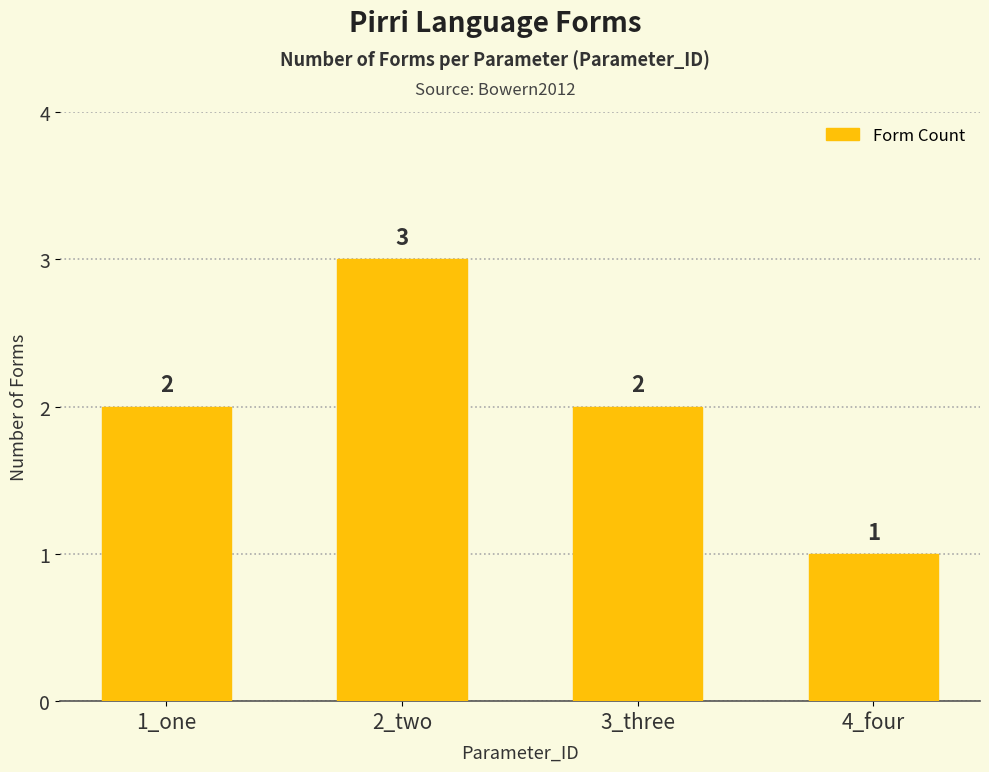

Count the values in the range 2 to 3.

3